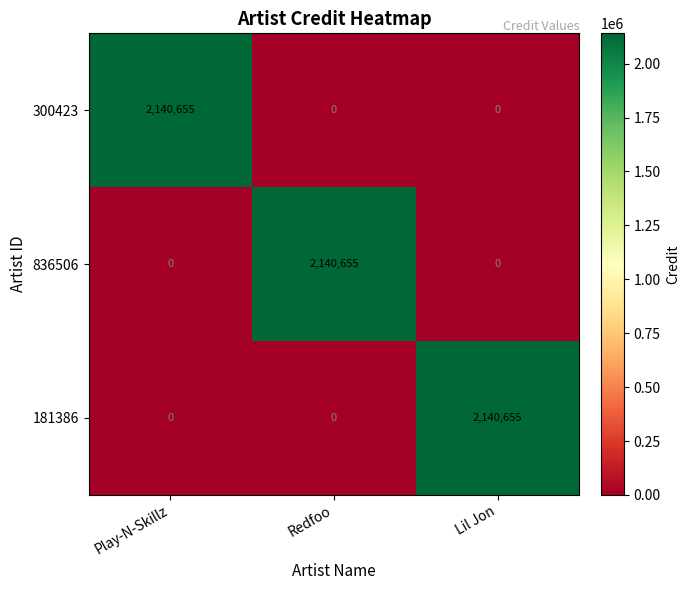

The 836506 series shows 1019048 at Play-N-Skillz. True or false?

False